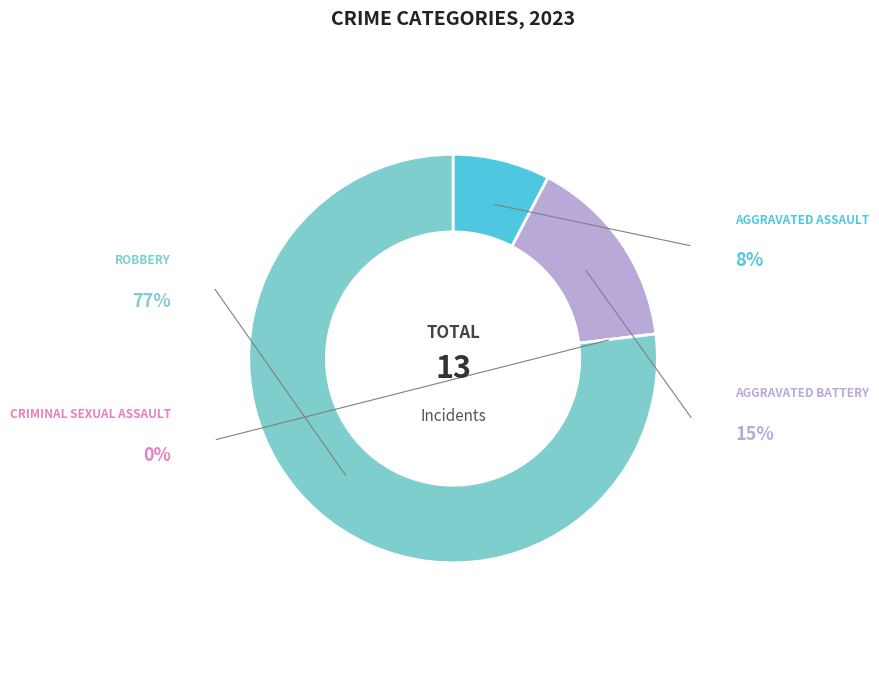

Is there a majority slice in this chart?

Yes